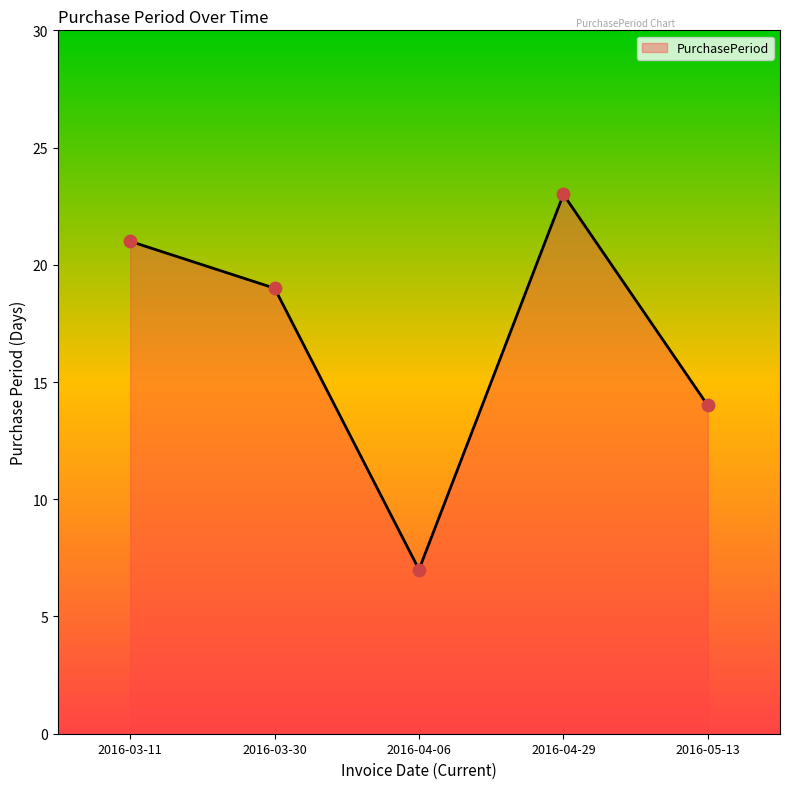

Which has a higher value, 2016-04-29 or 2016-05-13?

2016-04-29